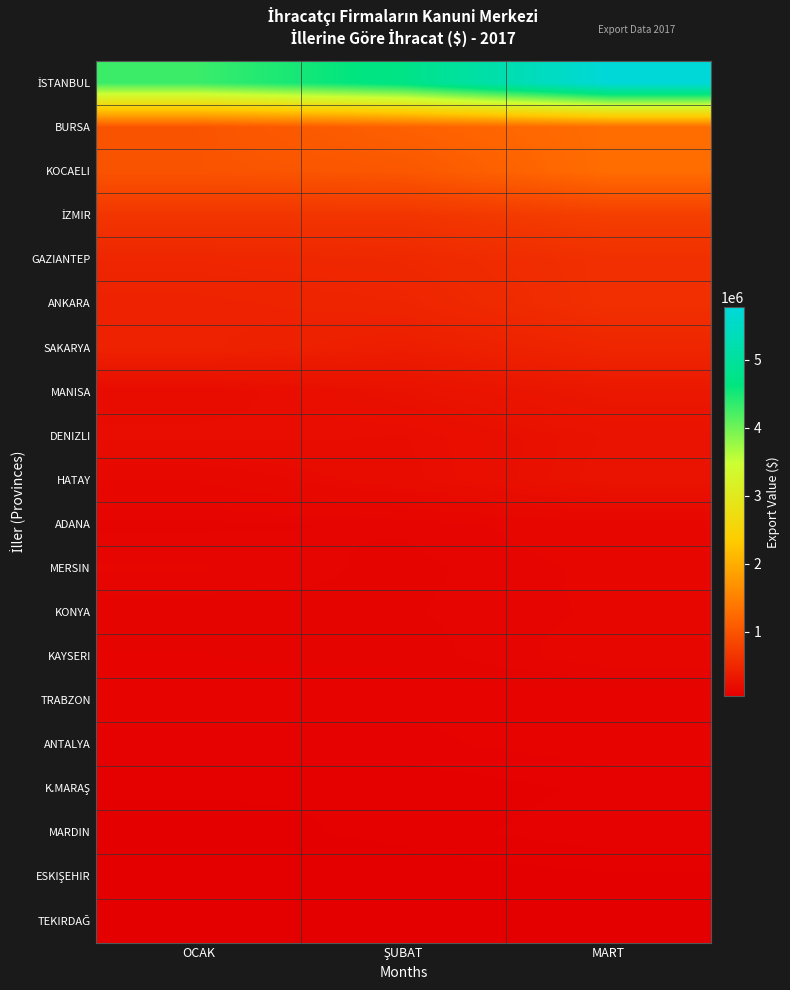

At which category is the sum across all series the highest?

MART